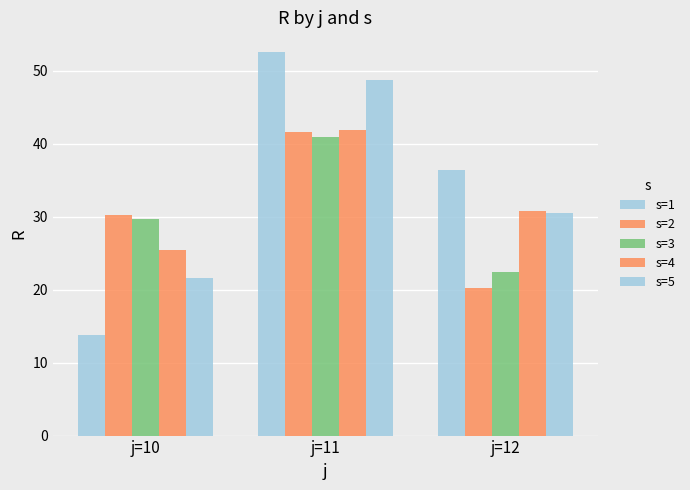

Rank the categories by s=2 value from lowest to highest.

j=12, j=10, j=11